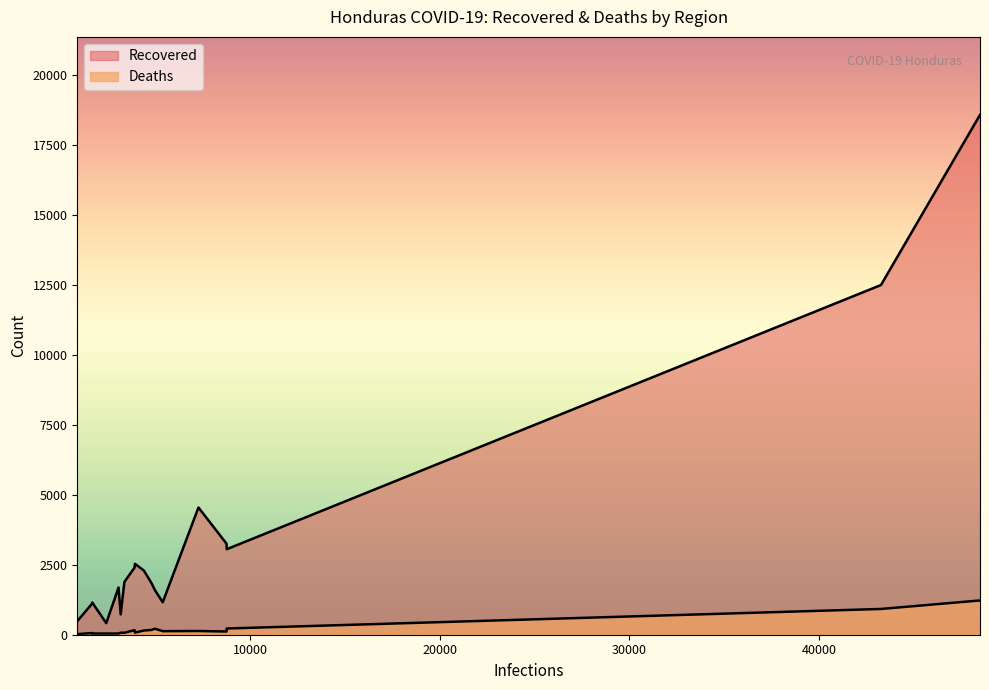

Reading left to right, extract all data points from this chart.

Gracias a Dios=21	Lempira=60	Ocotepeque=42	Islas de la Bahía=42	Intibucá=43	La Paz=71	Choluteca=70	Valle=163	Copán=75	Santa Bárbara=150	Olancho=171	Comayagua=215	El Paraíso=127	Colón=133	Atlántida=115	Yoro=222	Francisco Morazán=921	Cortés=1225